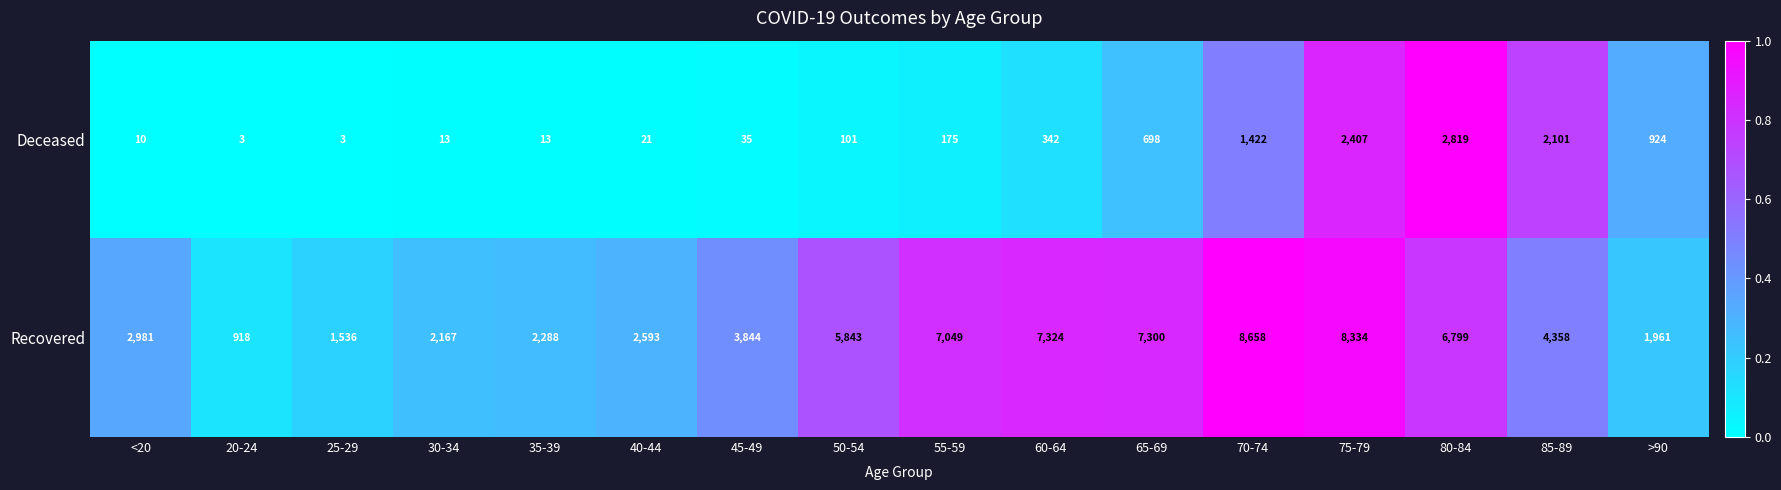

True or false: Recovered has a value of 14533 at 75-79.

False